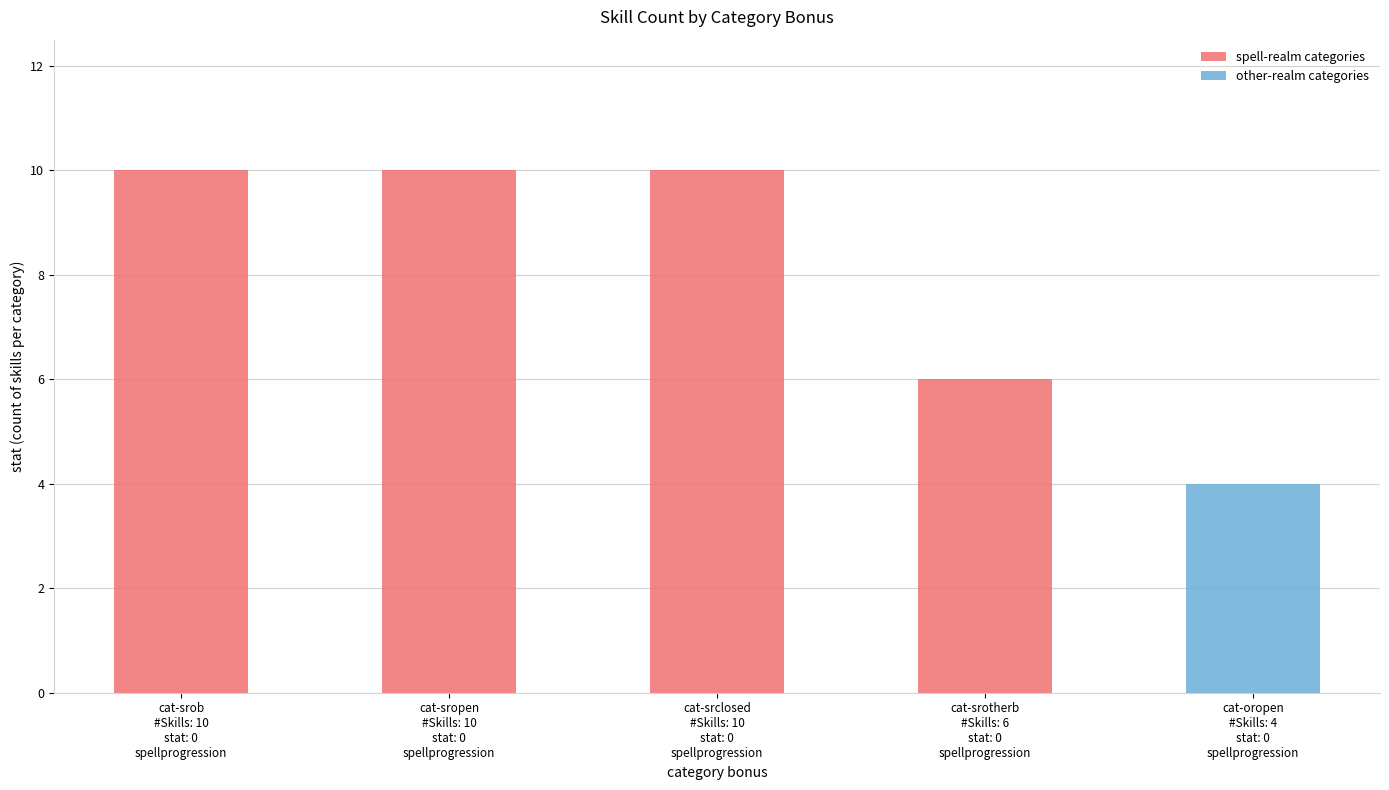

What is the sum of all values?

36